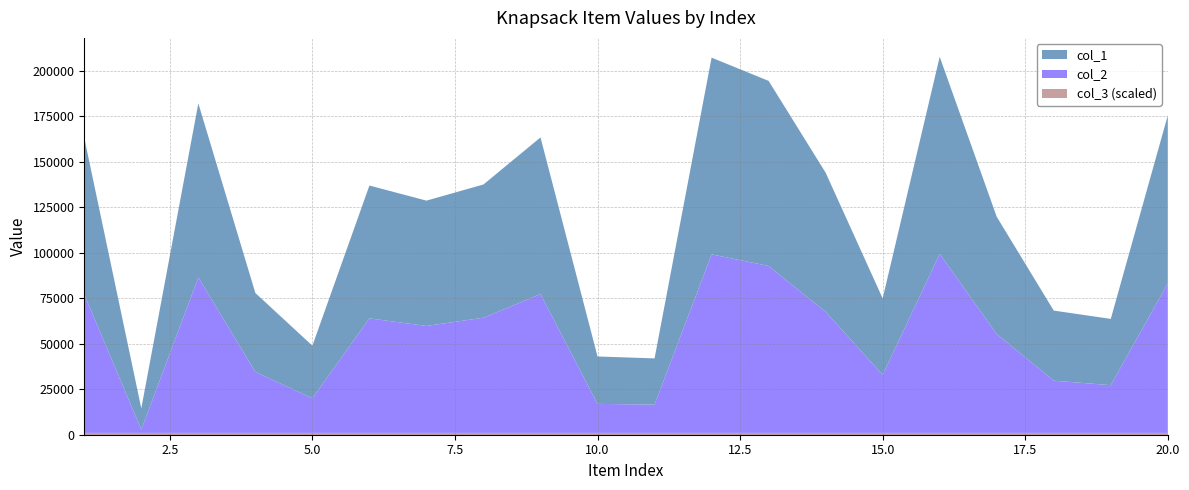

Reading left to right, what are all the values shown in this chart?

col_1: 1=86085	2=11682	3=95704	4=43401	5=28928	6=73042	7=68912	8=73264	9=86162	10=26075	11=25406	12=108175	13=101783	14=76507	15=42060	16=108373	17=64500	18=38537	19=36446	20=92382
col_2: 1=76159	2=1833	3=85512	4=33533	5=19037	6=62984	7=58815	8=63354	9=76327	10=15954	11=15574	12=98188	13=91796	14=66588	15=31904	16=98458	17=54356	18=28723	19=26248	20=82264
col_3: 1=1	2=1	3=1	4=1	5=1	6=1	7=1	8=1	9=1	10=1	11=1	12=1	13=1	14=1	15=1	16=1	17=1	18=1	19=1	20=1